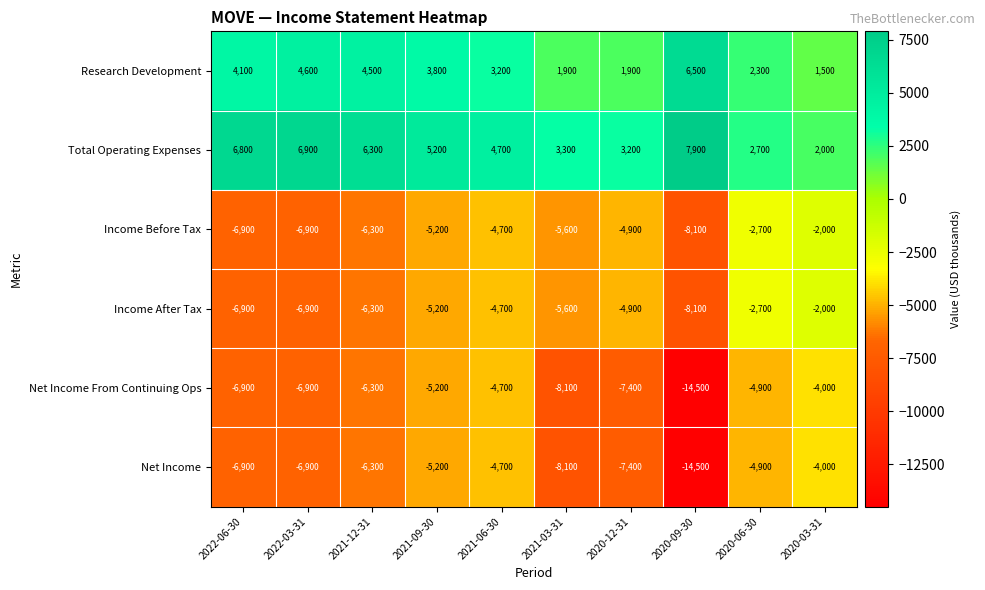

What is the sum of all Research Development values?

34300